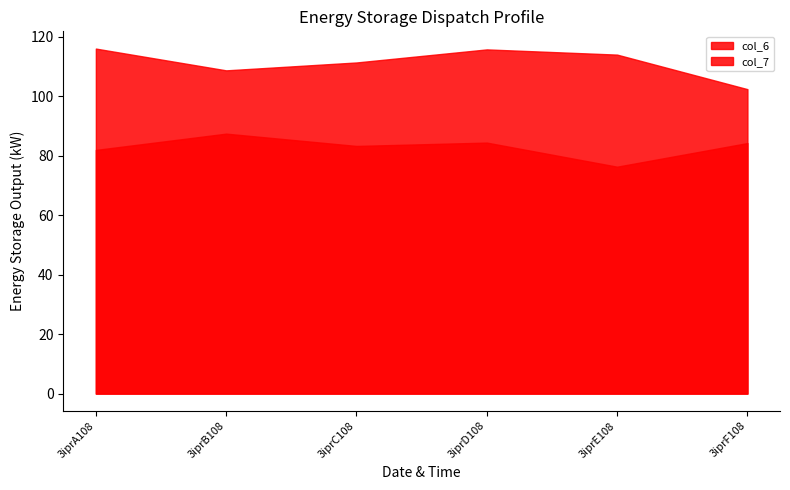

How many data points in col_7 are less than 84?

3